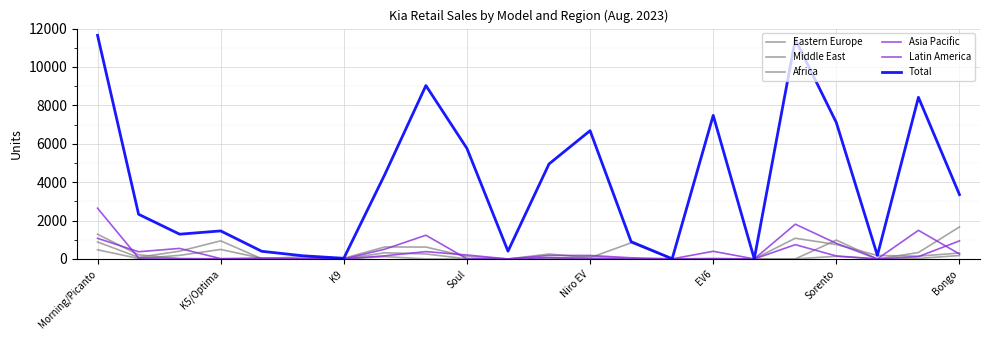

How many lines are shown in the chart?

6